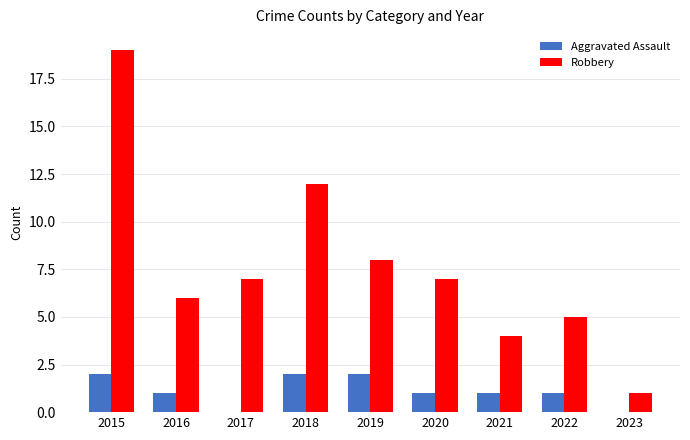

What is the maximum value for Robbery?

19